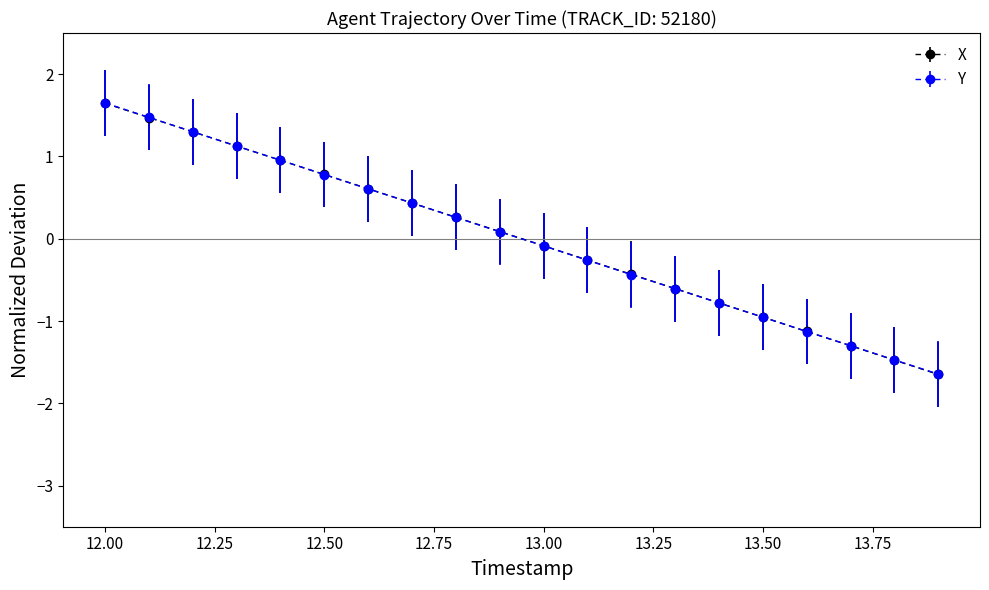

At how many categories does at least one series exceed 0?

10